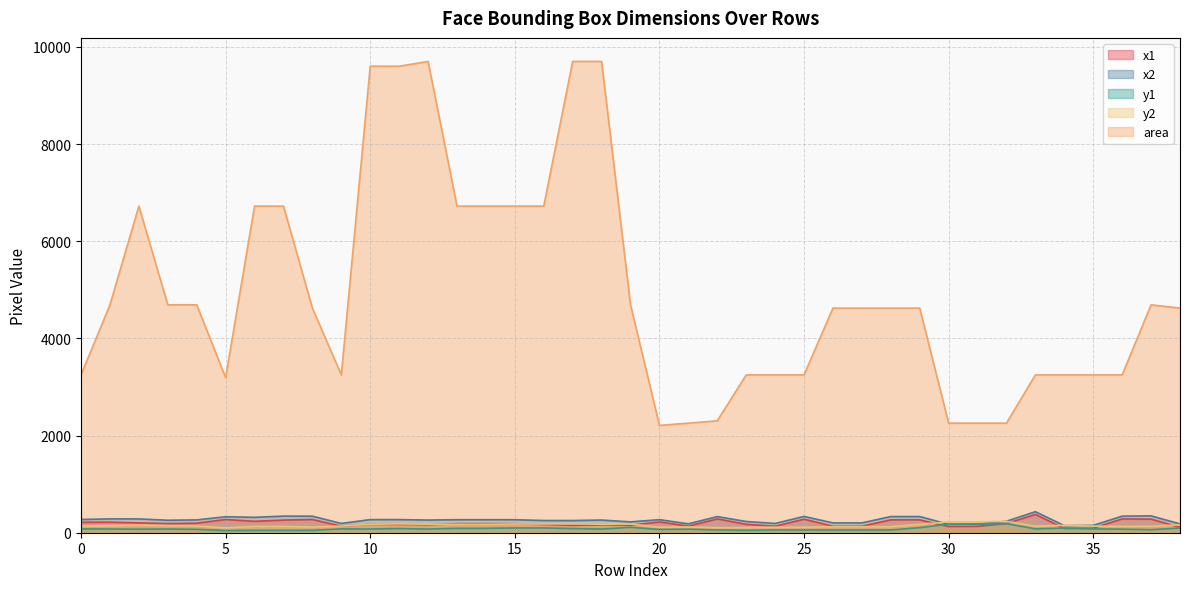

What is the value of the y2 point at the 10th from the left?

136